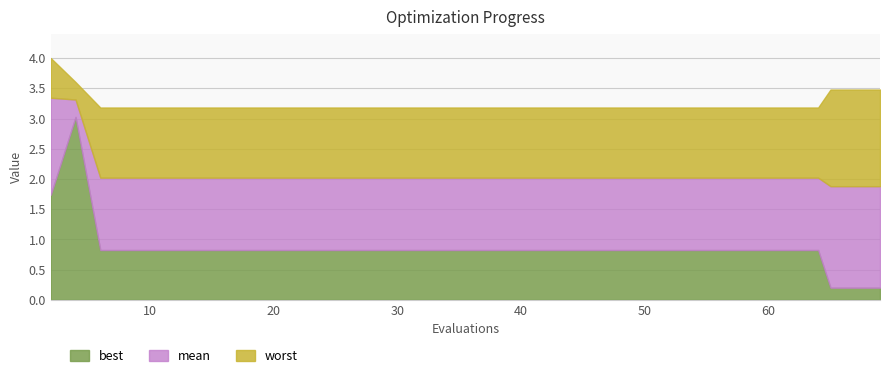

Read the worst value at 65.

3.5